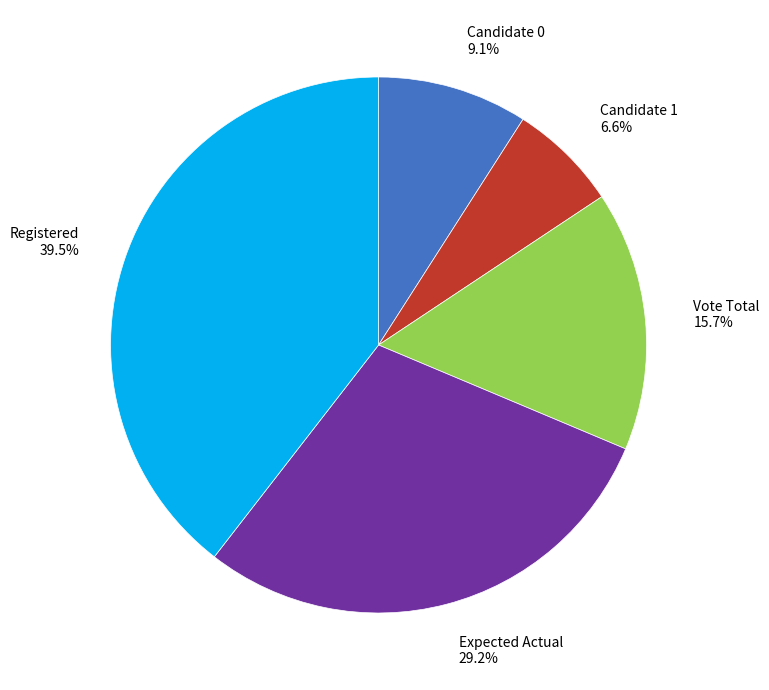

Is Expected Actual 29.2% the majority of the pie?

No